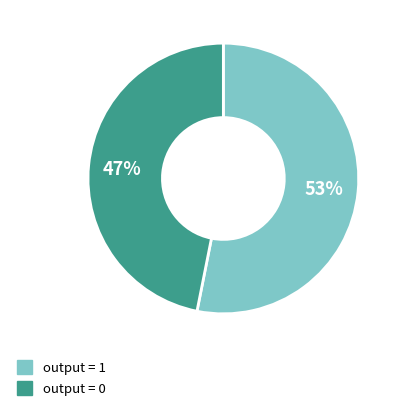

True or false: output = 0 accounts for 47% of the total.

True